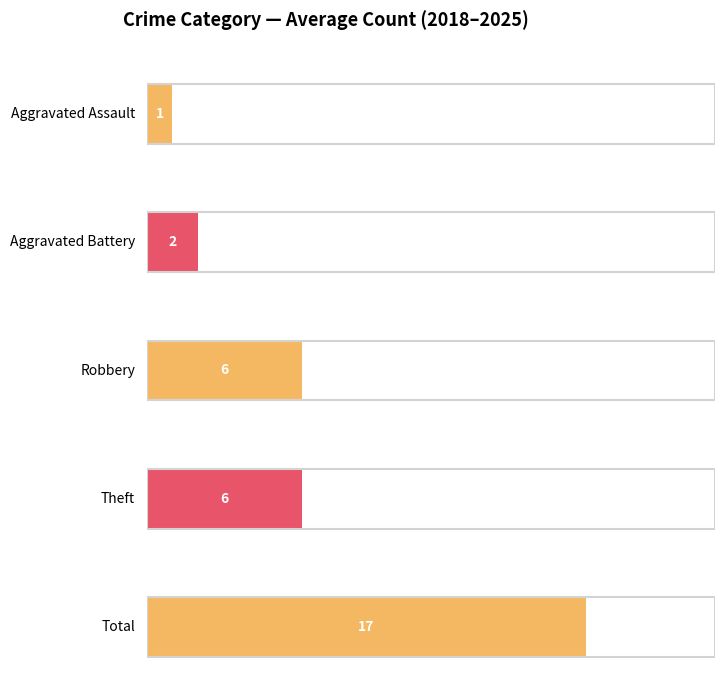

Which series has the largest range (max minus min)?

Total